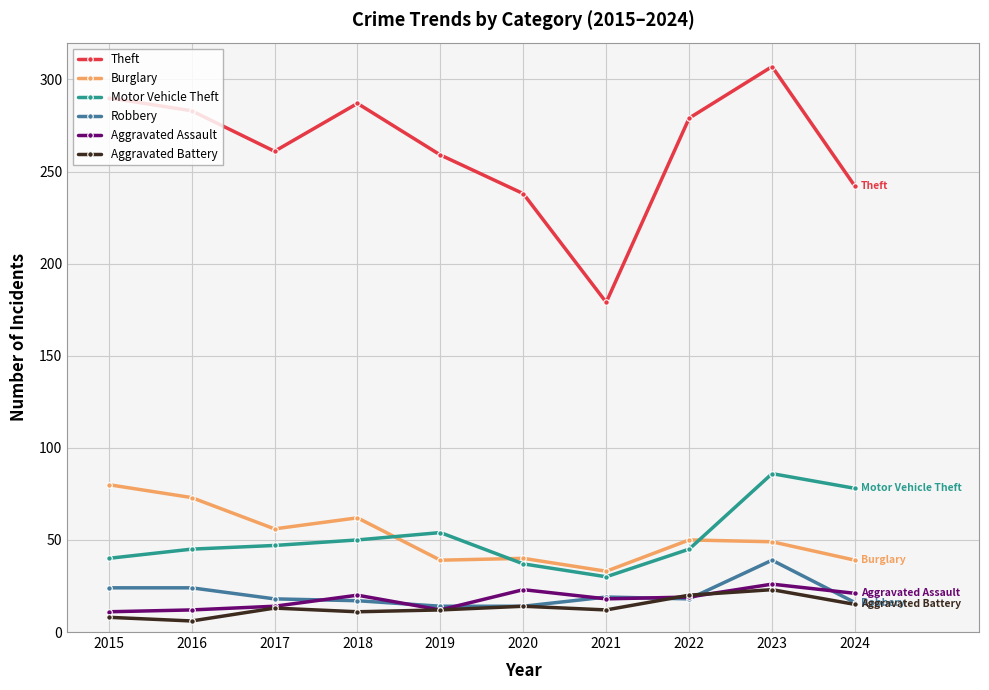

Which series has the largest range (max minus min)?

Theft